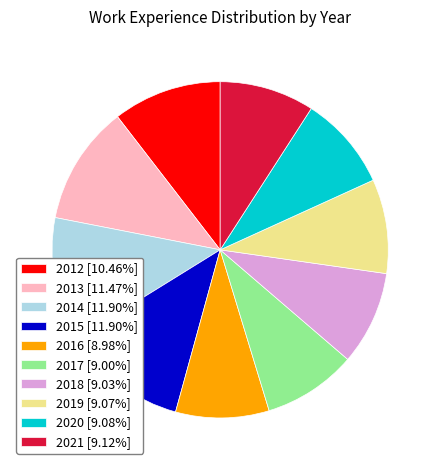

Which has a higher value, 2018 or 2012?

2012